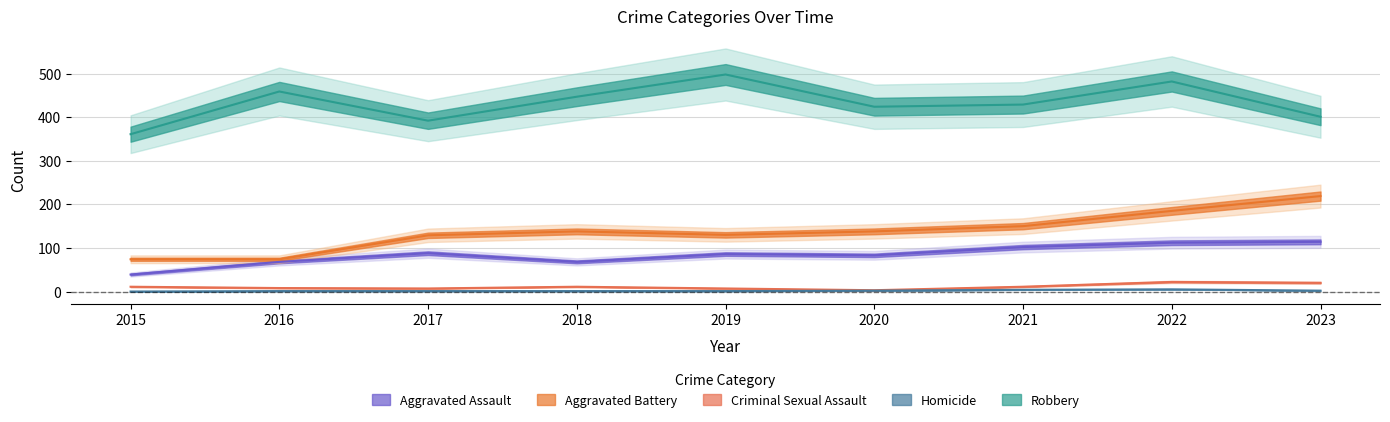

What is the difference between the Homicide values at 2021 and 2019?

3